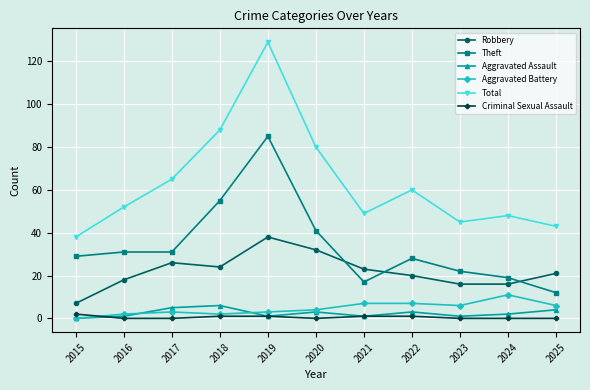

What is the sum of the Total values at 2020 and 2021?

129